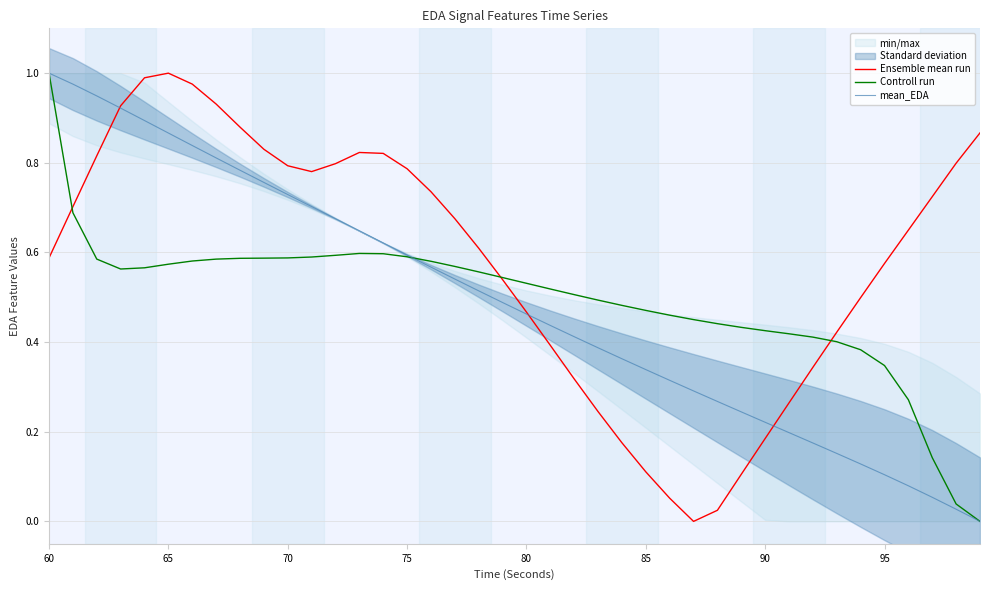

True or false: mean_EDA and Controll run cross at least once.

True